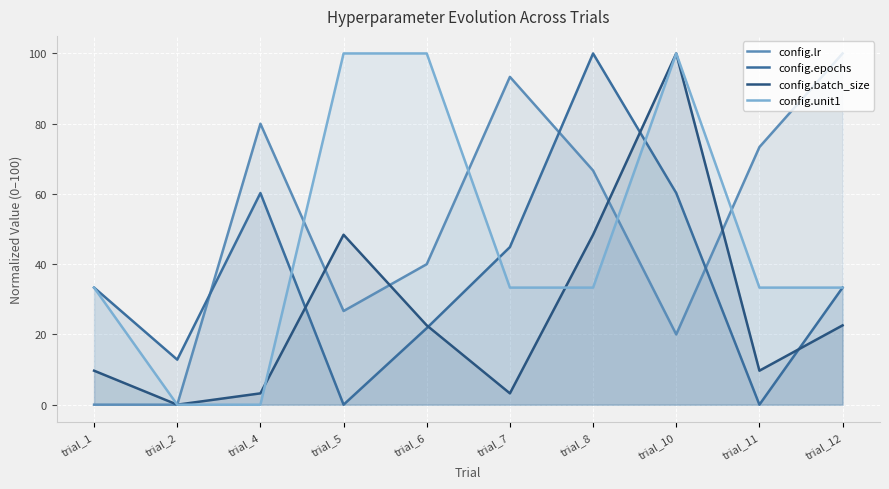

Reading right to left, list all the values displayed in this chart.

config.lr: 100.0	73.3	20.0	66.7	93.3	40.0	26.7	80.0	0.0	0.0
config.epochs: 33.3	0.0	60.3	100.0	44.9	21.8	0.0	60.3	12.8	33.3
config.batch_size: 22.6	9.7	100.0	48.4	3.2	22.6	48.4	3.2	0.0	9.7
config.unit1: 33.3	33.3	100.0	33.3	33.3	100.0	100.0	0.0	0.0	33.3